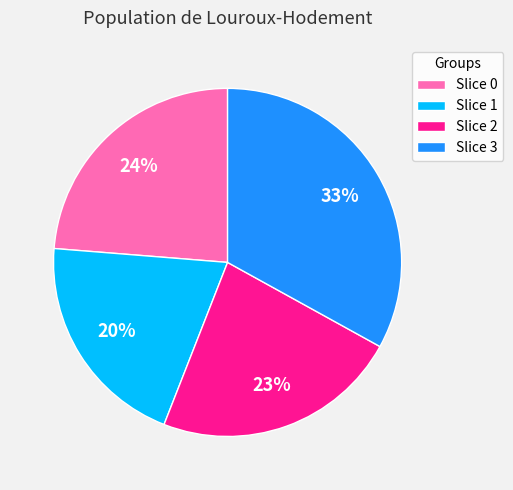

Is it true that Slice 0 is 30% of the pie?

False